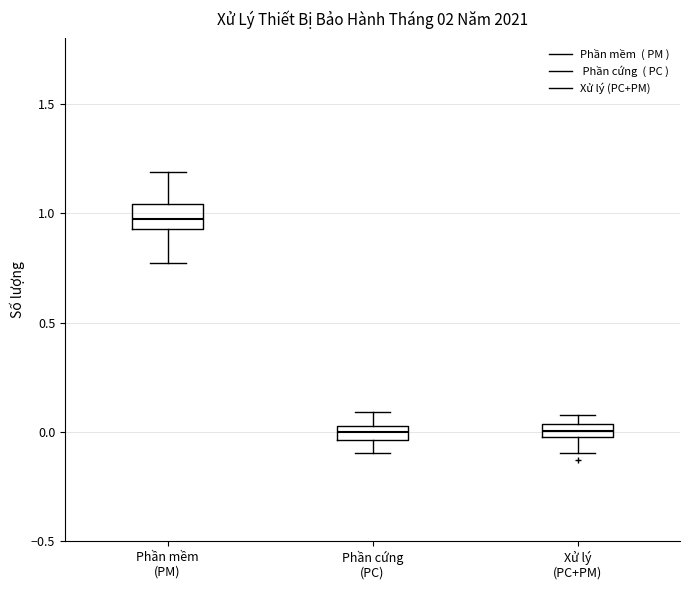

Where is the upper edge of the box for Phần mềm (PM) on the y-axis? The values are not printed on the chart, so give them approximately, as read against the axis.

1.05